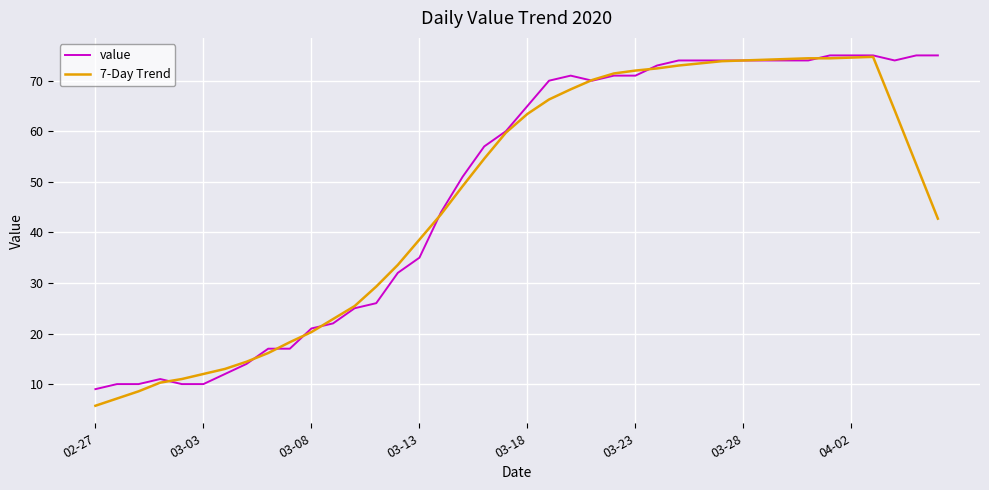

What is the lowest value of the value series?

9.0